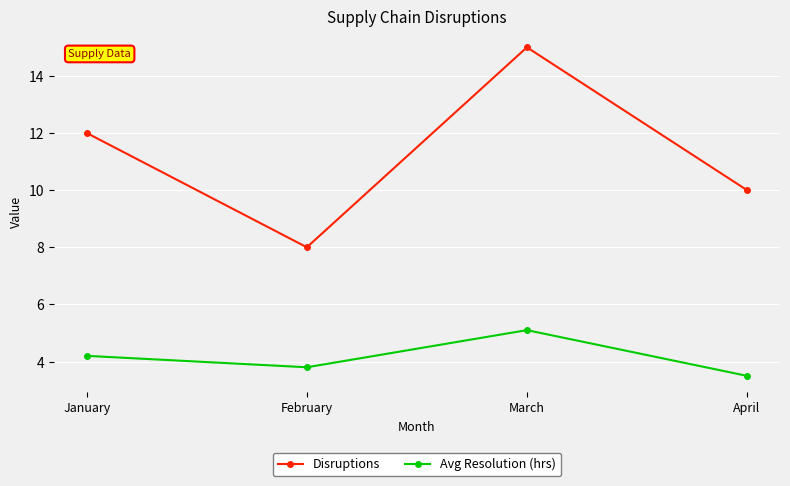

Reading left to right, transcribe all the data shown in this chart.

Disruptions: January=12.0	February=8.0	March=15.0	April=10.0
Avg Resolution (hrs): January=4.2	February=3.8	March=5.1	April=3.5